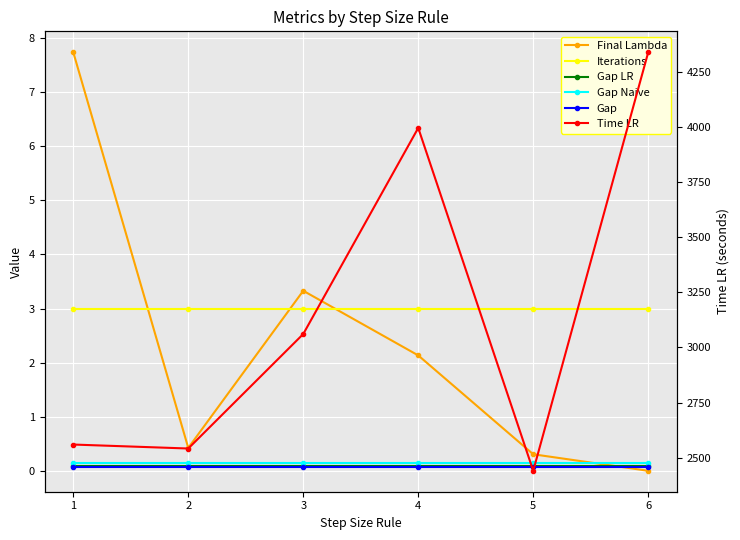

Where does the Time LR series first go above 3061?

4